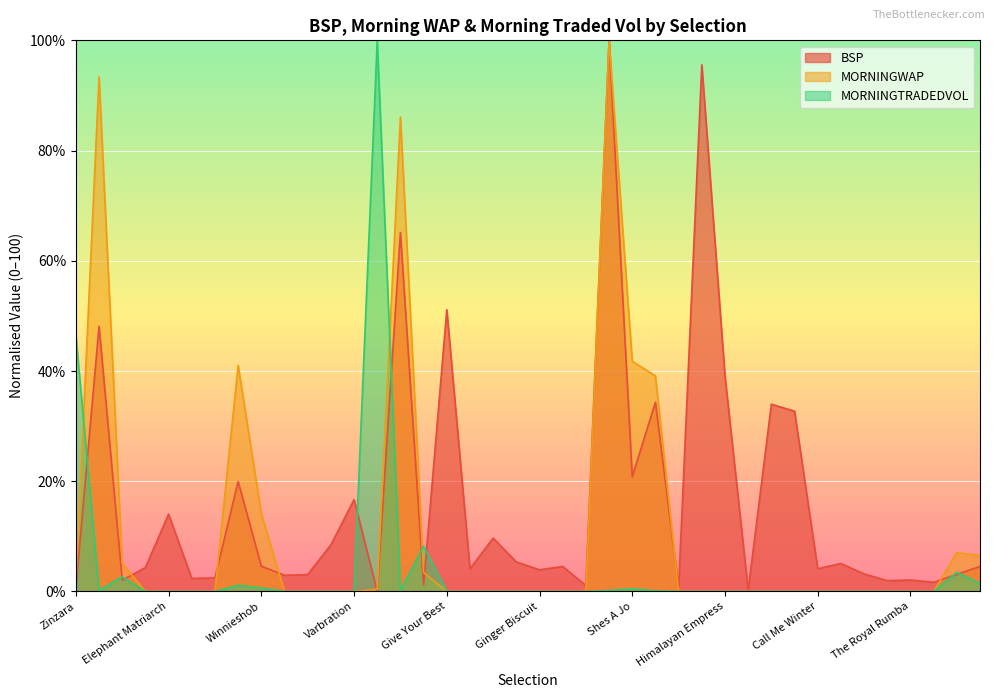

Which series changed the most between Aries and Give Your Best?

MORNINGWAP